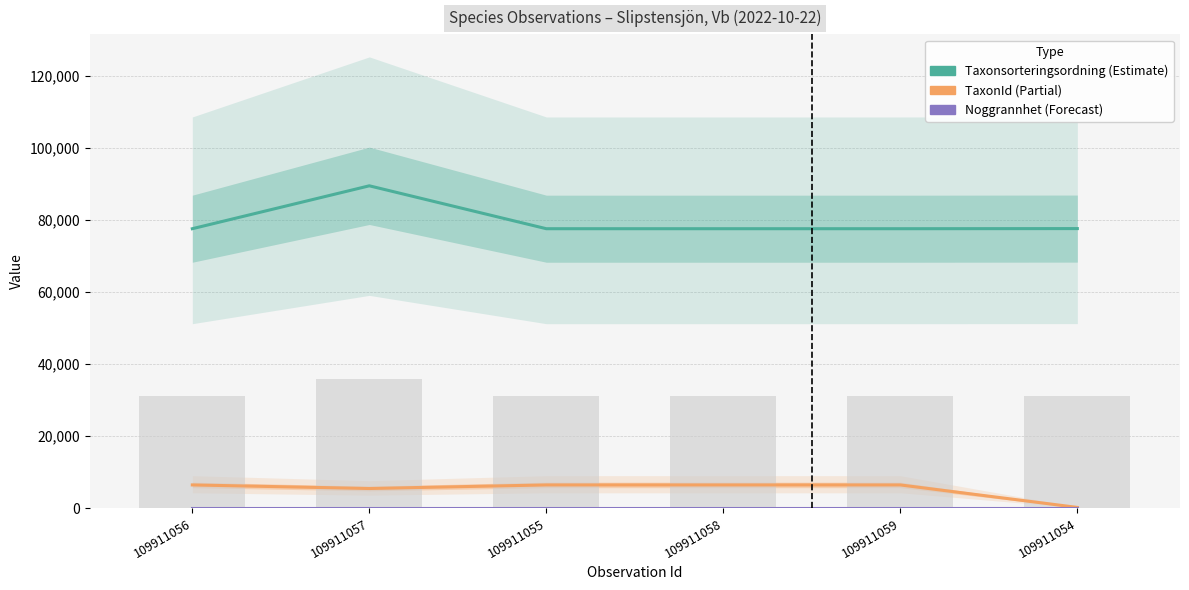

Which series has the largest total across all categories?

Taxonsorteringsordning